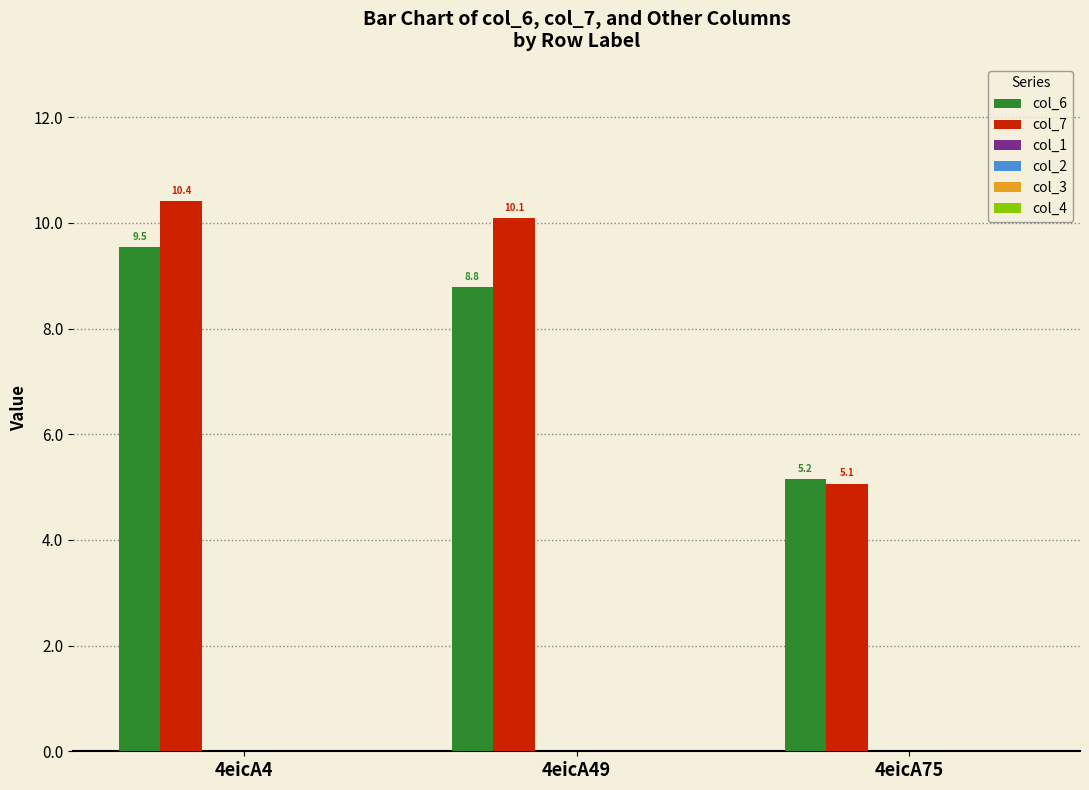

Reading right to left, list all the values displayed in this chart.

col_6: 5.2	8.8	9.5
col_7: 5.1	10.1	10.4